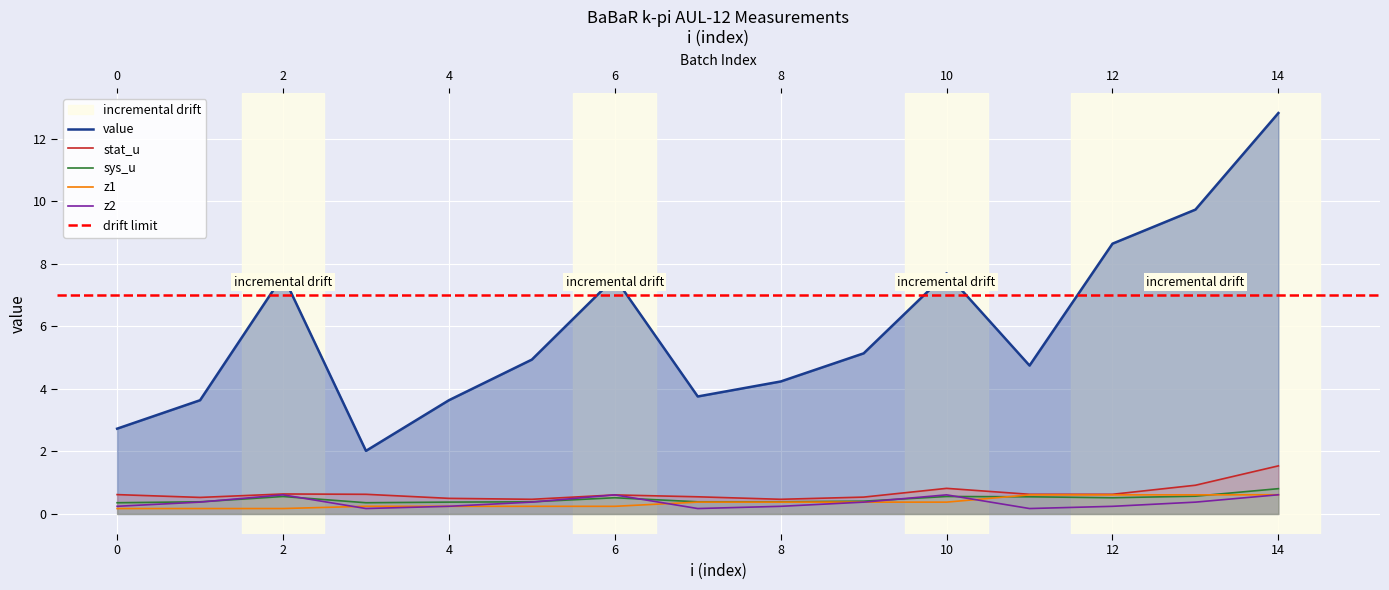

True or false: value has a value of 12.8 at 14.

True